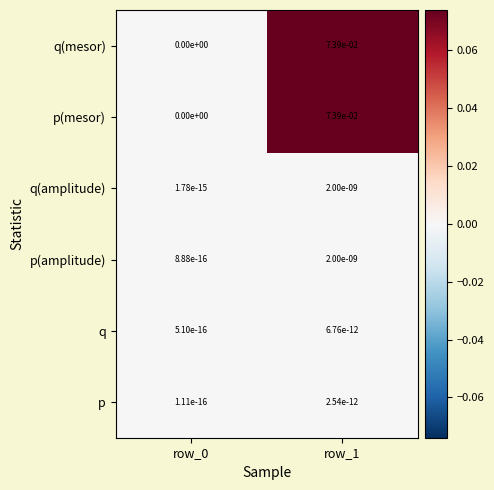

Is the value of p at row_1 greater than the value of q at row_1?

No